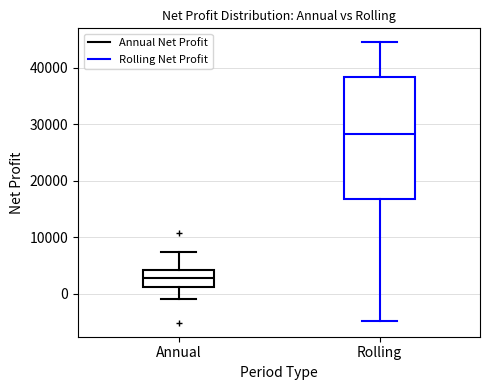

Comparing the boxes themselves (not the whiskers), which one is the tallest?

Rolling